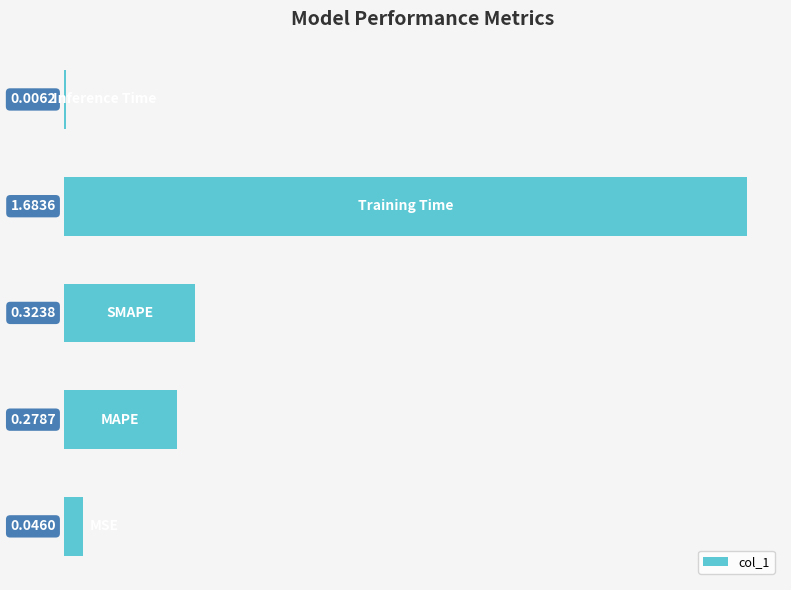

What is the sum of all values?

2.3